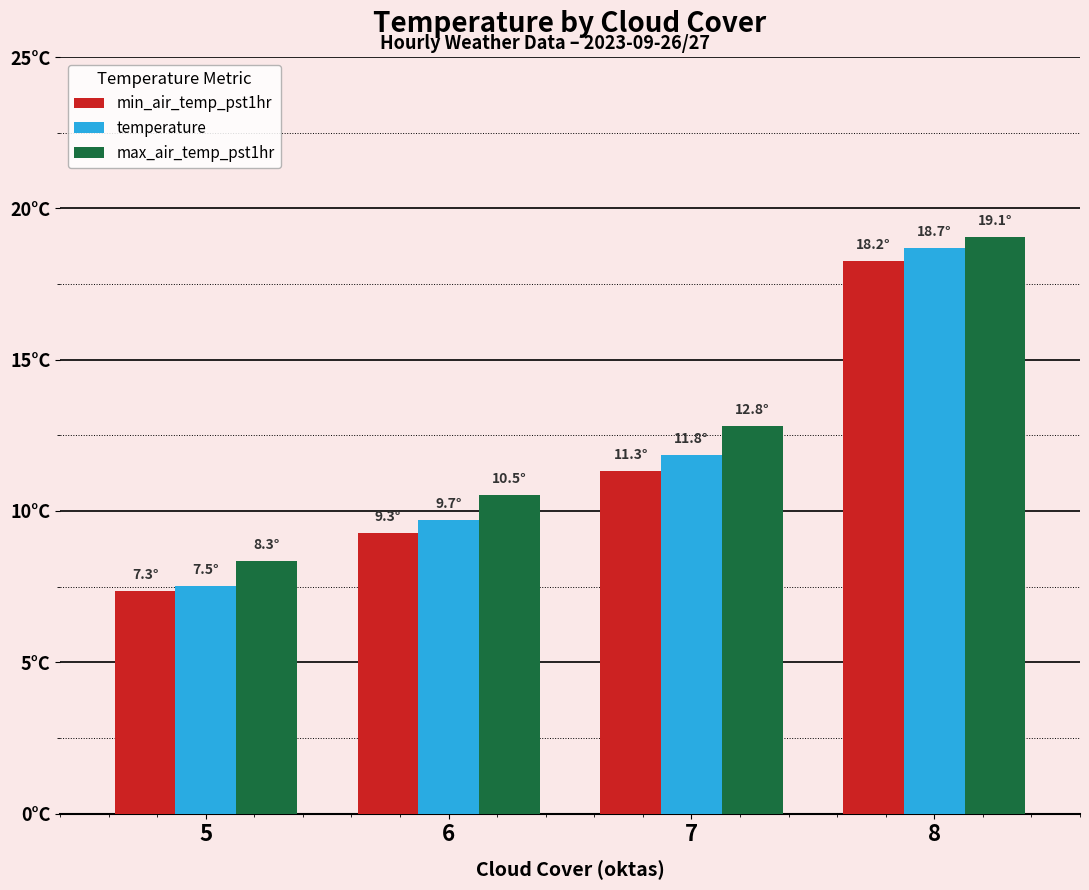

Is it true that min_air_temp_pst1hr equals 9.3 at 6?

True